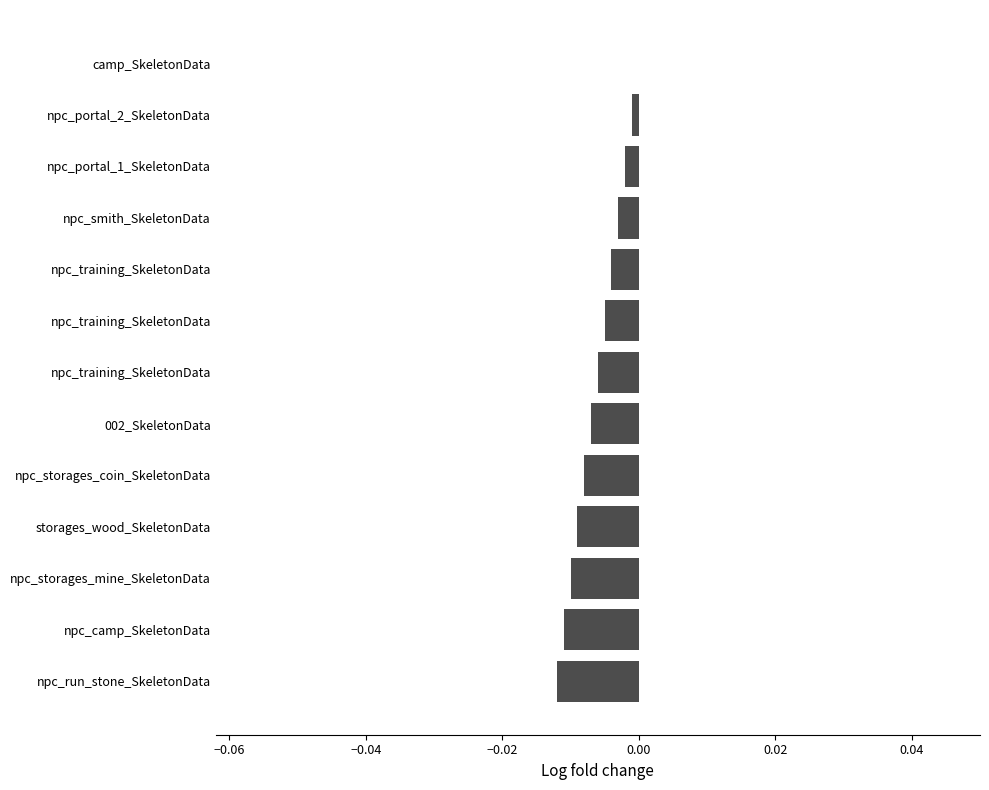

Where is the data nearest to the value 0?

camp_SkeletonData